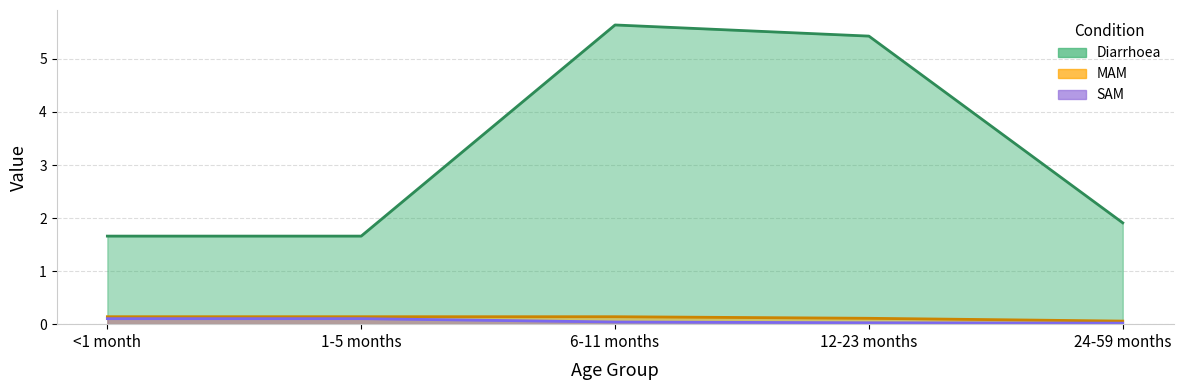

Reading left to right, extract all data points from this chart.

Diarrhoea: <1 month=1.7	1-5 months=1.7	6-11 months=5.6	12-23 months=5.4	24-59 months=1.9
MAM: <1 month=0.1	1-5 months=0.1	6-11 months=0.1	12-23 months=0.1	24-59 months=0.1
SAM: <1 month=0.1	1-5 months=0.1	6-11 months=0.0	12-23 months=0.0	24-59 months=0.0